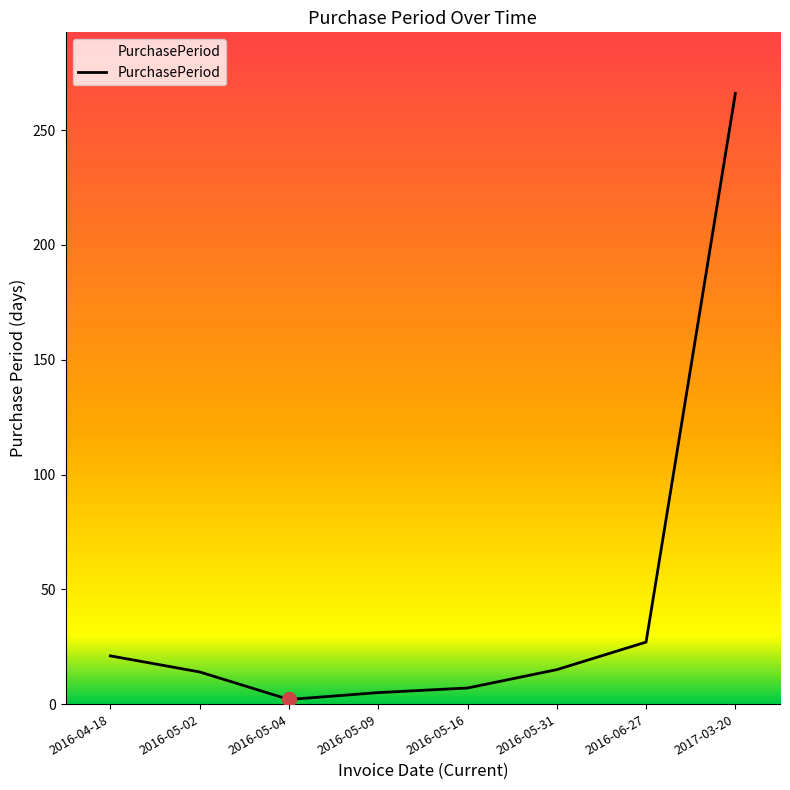

What is the difference between the maximum and minimum values?

264